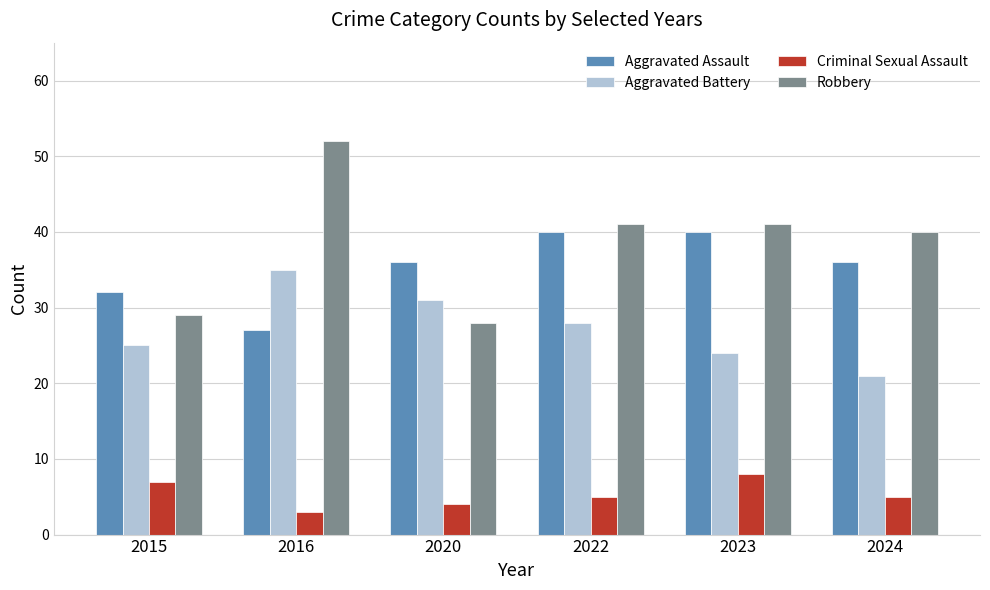

Reading right to left, list all the values displayed in this chart.

Aggravated Assault: 2024=36	2023=40	2022=40	2020=36	2016=27	2015=32
Aggravated Battery: 2024=21	2023=24	2022=28	2020=31	2016=35	2015=25
Criminal Sexual Assault: 2024=5	2023=8	2022=5	2020=4	2016=3	2015=7
Robbery: 2024=40	2023=41	2022=41	2020=28	2016=52	2015=29